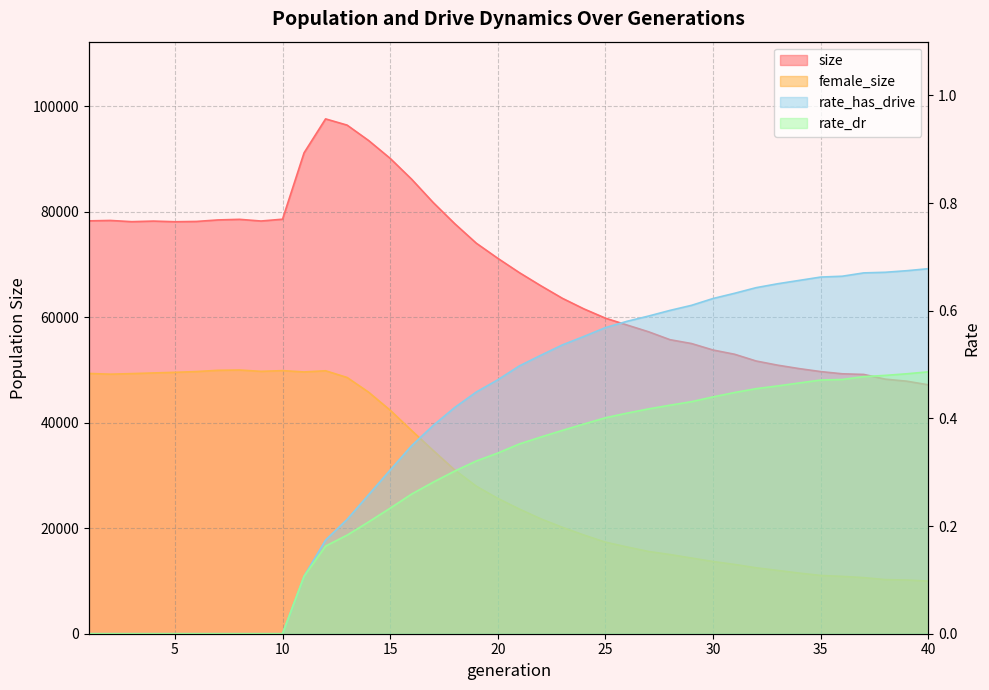

At which category is the sum across all series the highest?

12